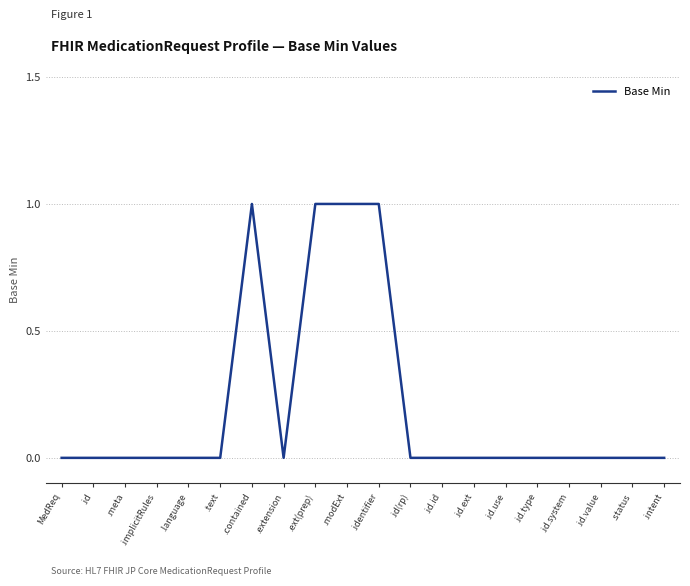

What position from the left is .id.system?

17